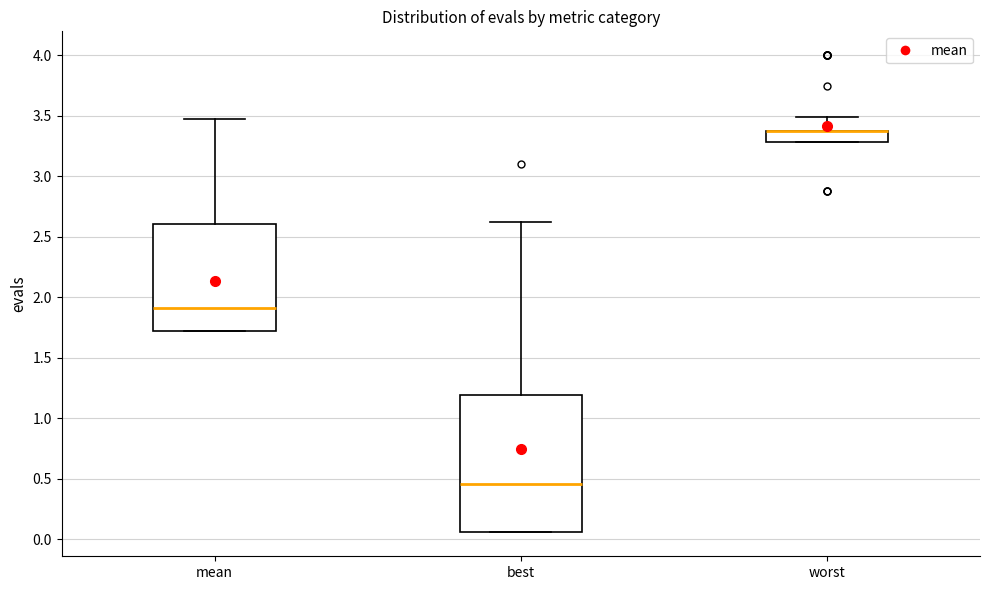

Comparing the boxes themselves (not the whiskers), which one is the tallest?

best